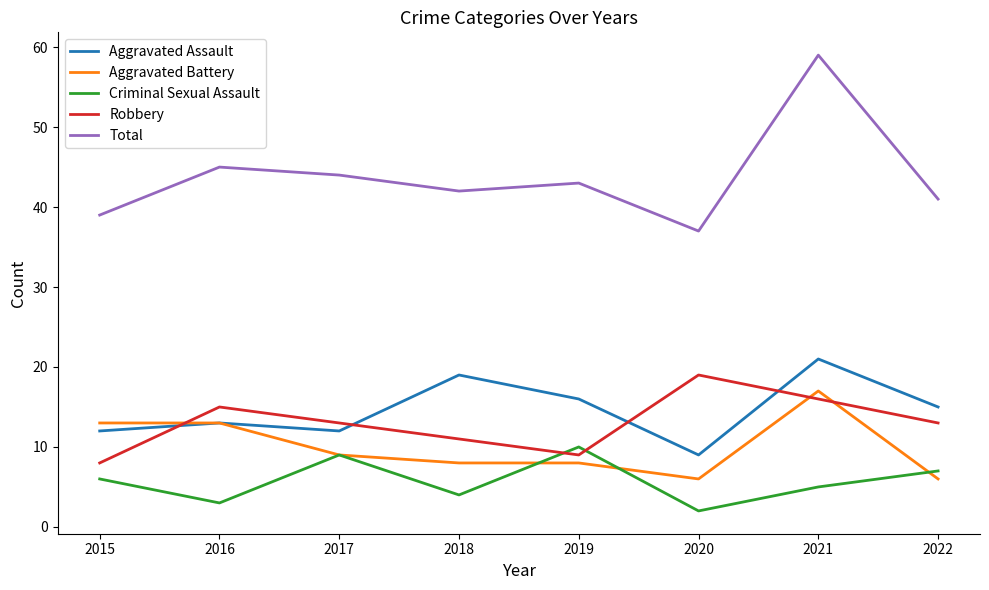

True or false: Aggravated Assault and Criminal Sexual Assault intersect in this chart.

False